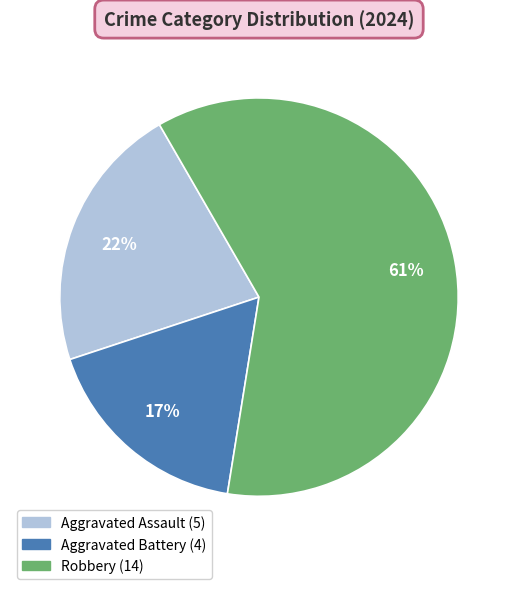

To the nearest percent, what is the average slice percentage?

33%